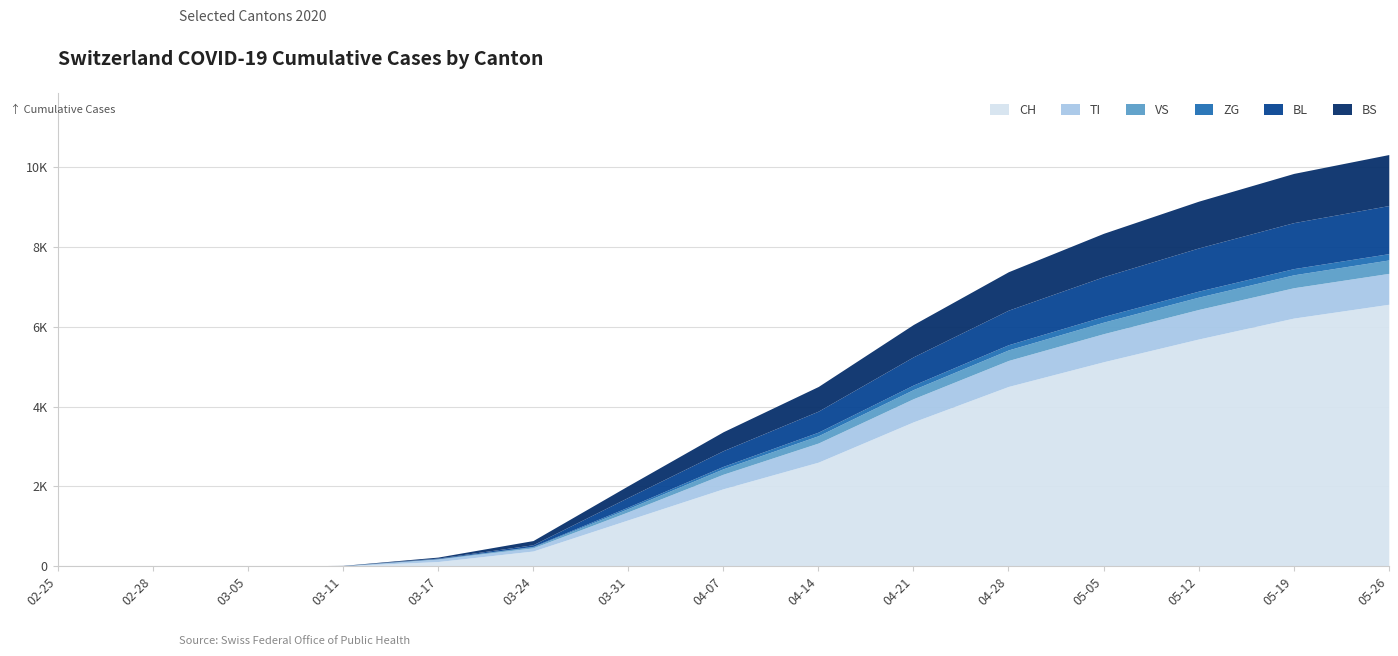

How many positive values does the CH series have?

13